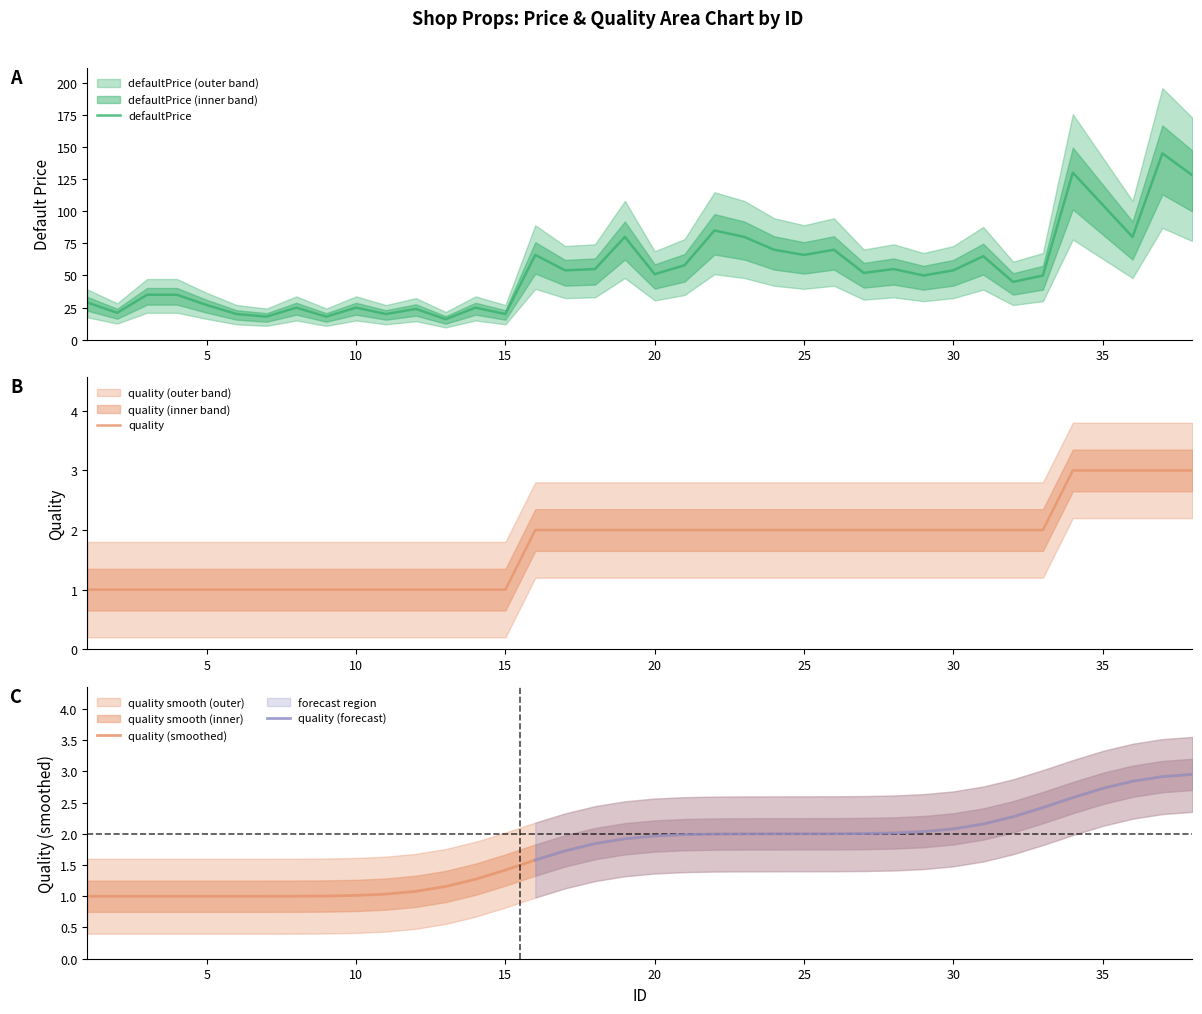

At which category is the sum across all series the highest?

37